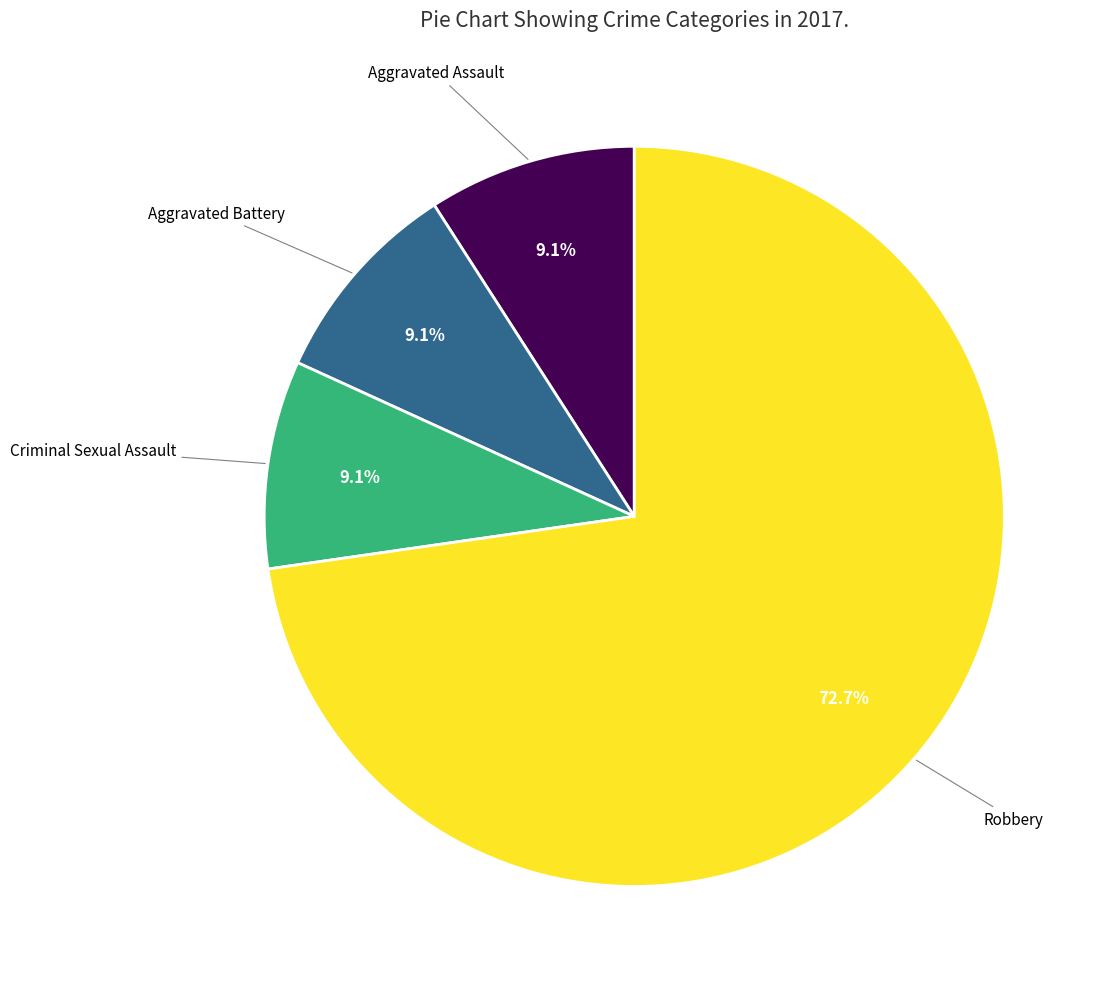

Does any single category account for the majority?

Yes